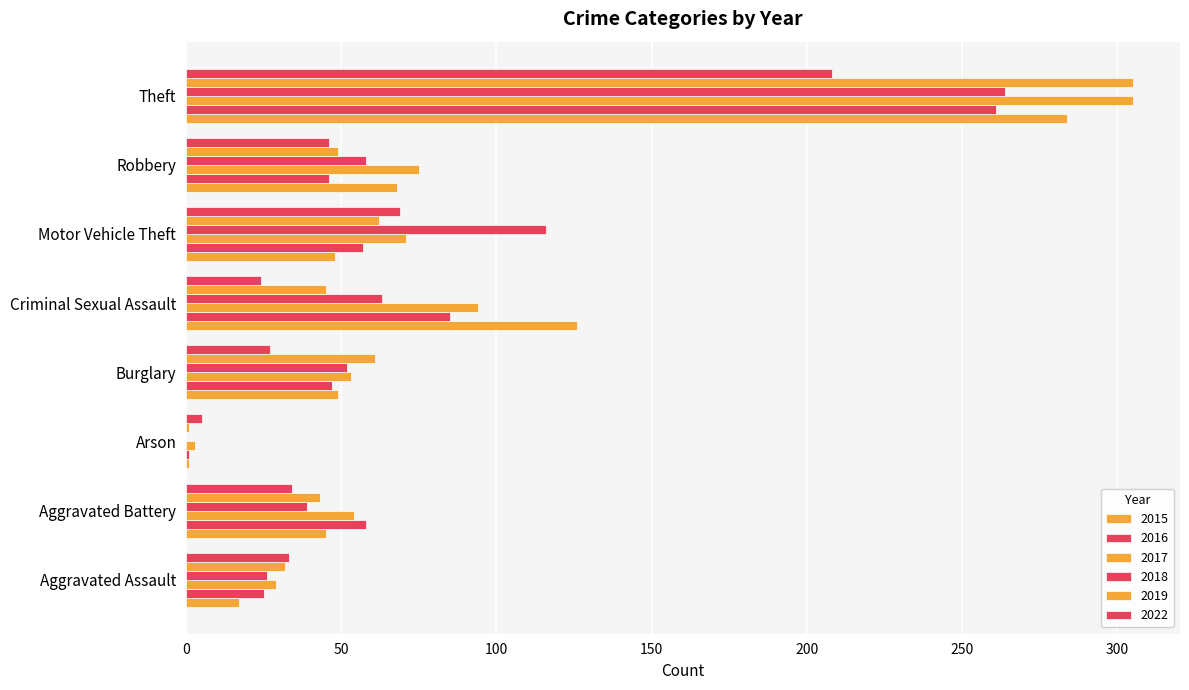

At which label is 2019 closest to 153?

Motor Vehicle Theft